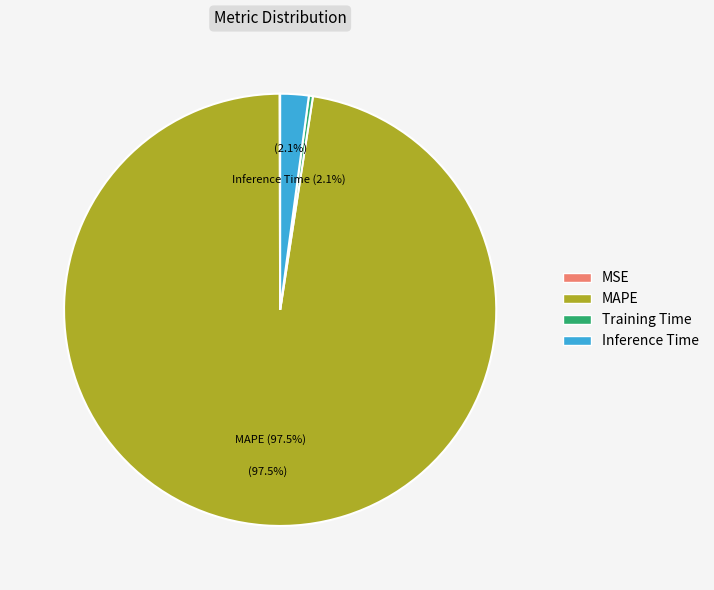

To the nearest percent, what is the combined percentage of Training Time and MAPE?

98%